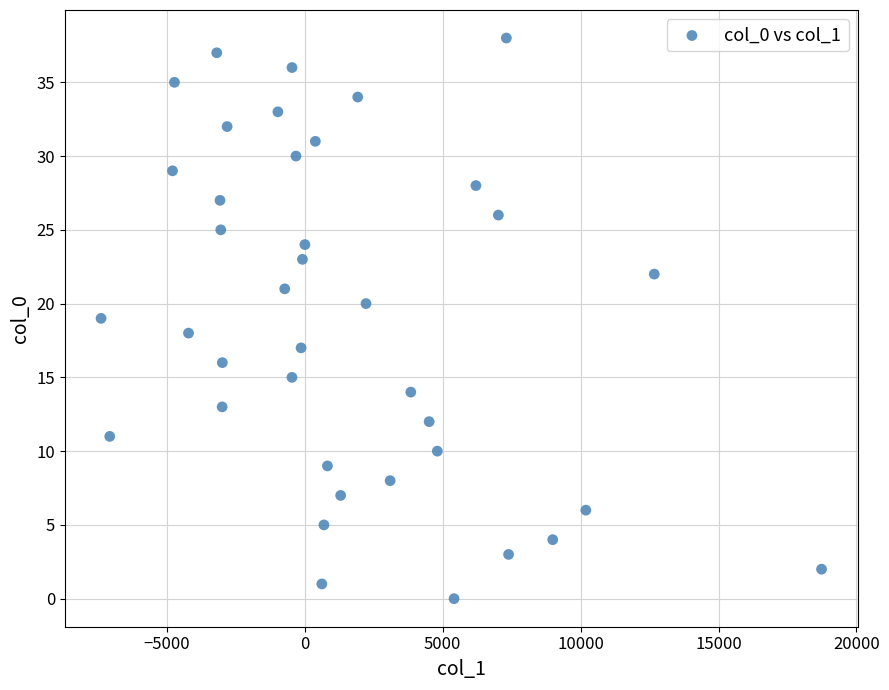

What is the range of Y values (max minus min)?

38